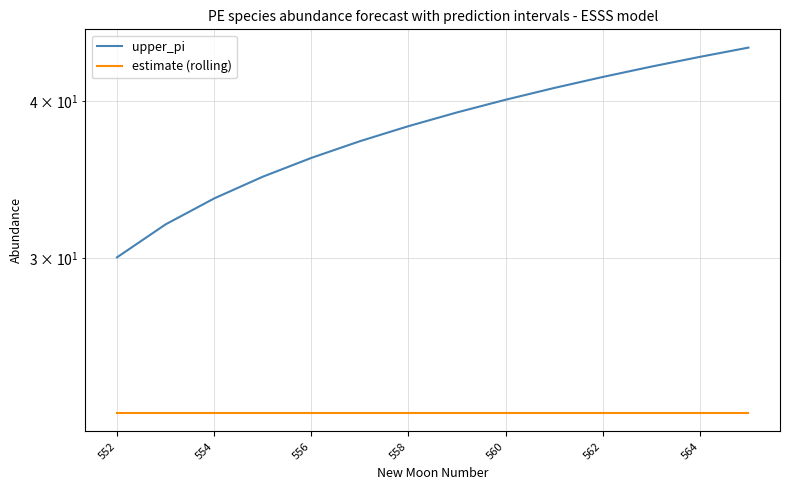

Which category has the lowest value in the upper_pi series?

552